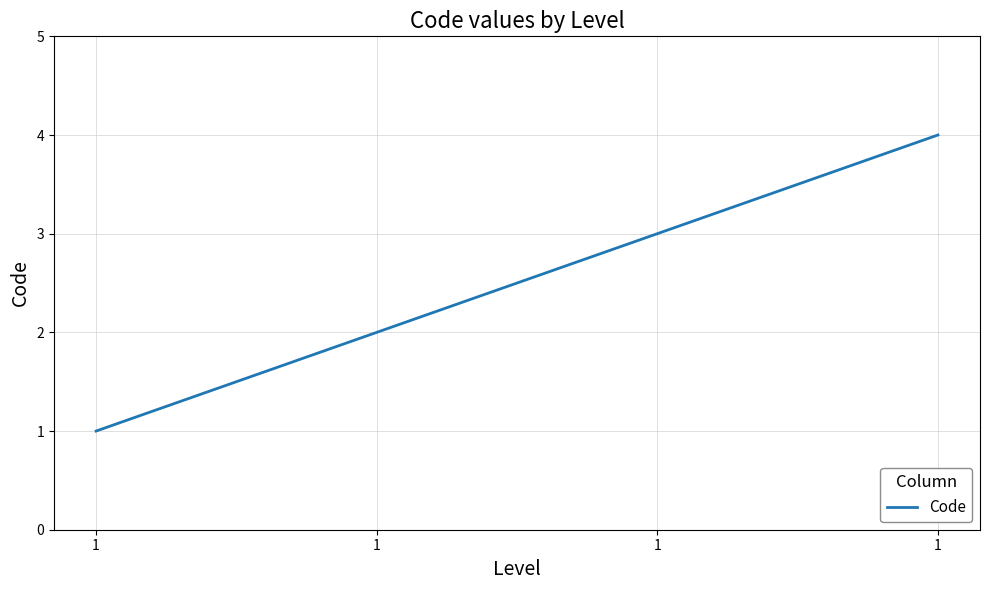

Count the number of data series in this chart.

1